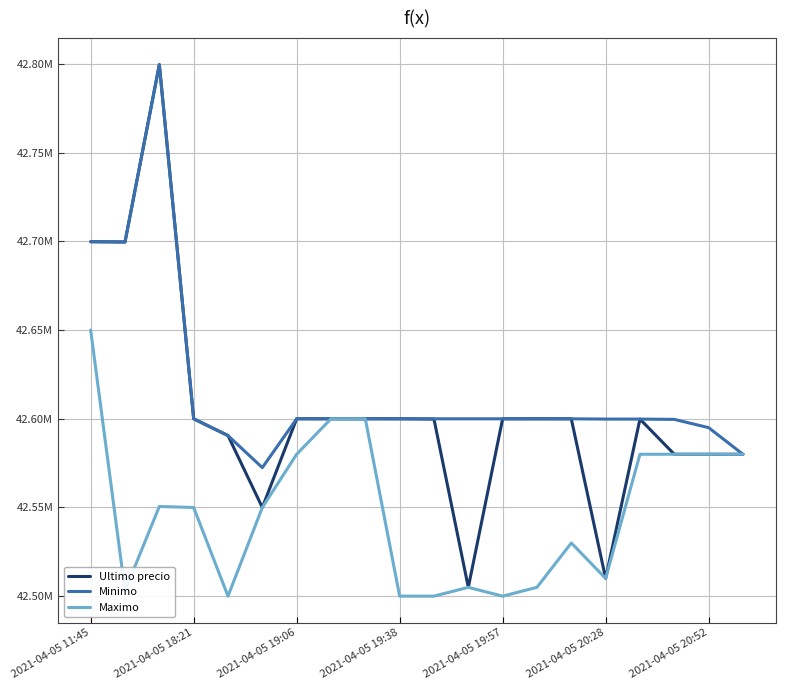

List the series in order of their overall mean, lowest first.

Maximo, Ultimo precio, Minimo